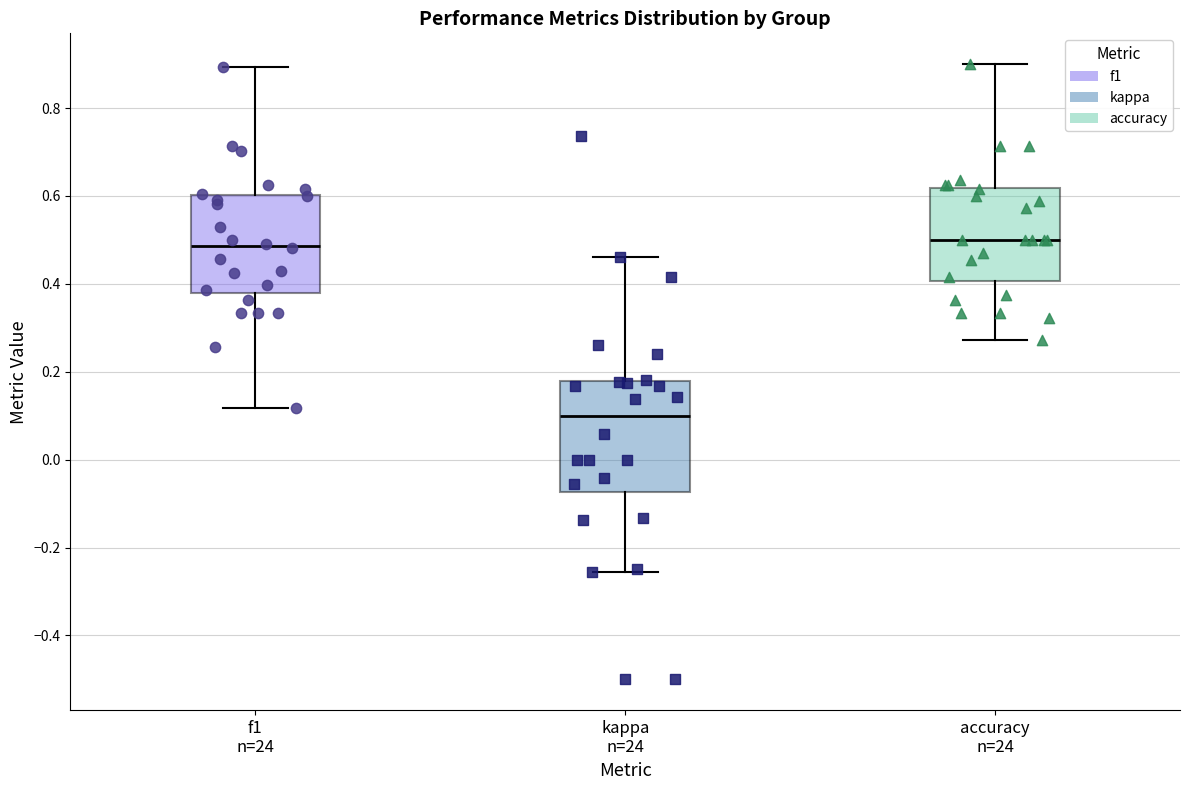

Where is the upper edge of the box for kappa n=24 on the y-axis? The values are not printed on the chart, so give them approximately, as read against the axis.

0.18